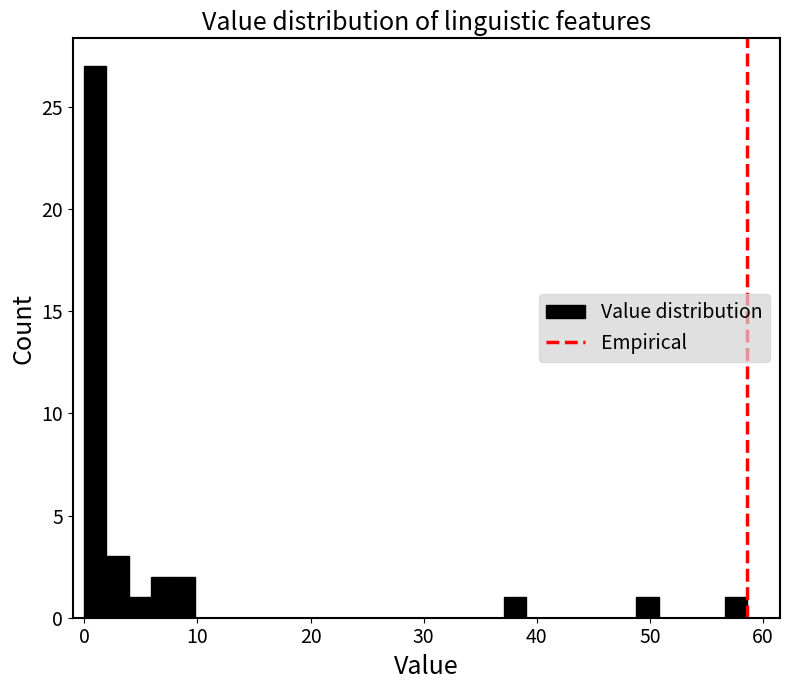

Around what value on the x-axis is the tallest bar? Give the approximate position of its centre, as read against the axis.

1